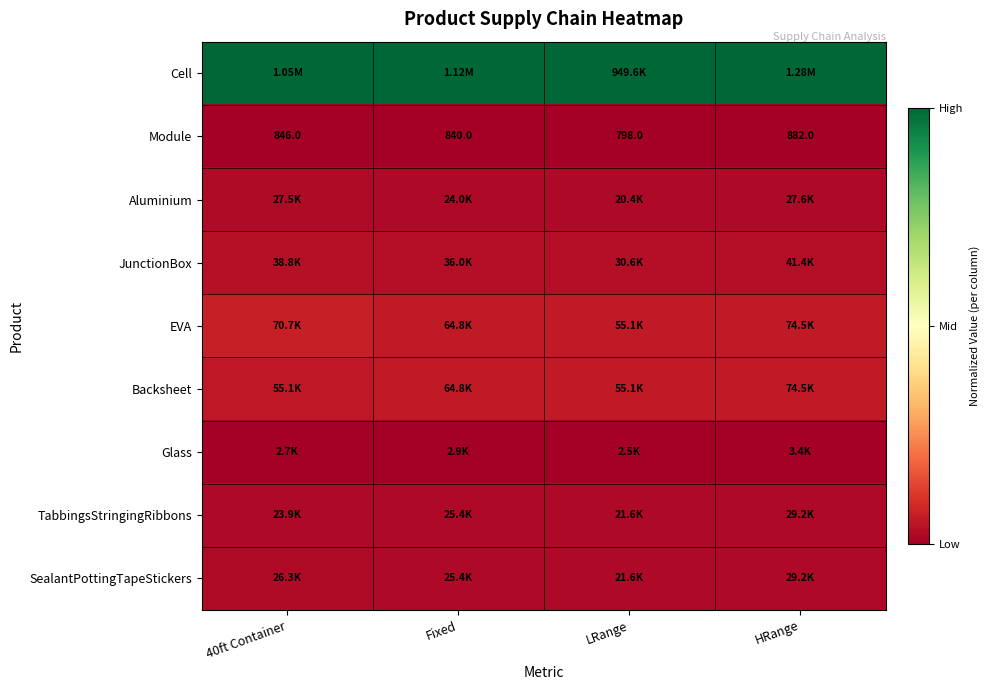

At LRange, list the series in order from smallest to largest.

Module, Glass, Aluminium, TabbingsStringingRibbons, SealantPottingTapeStickers, JunctionBox, EVA, Backsheet, Cell